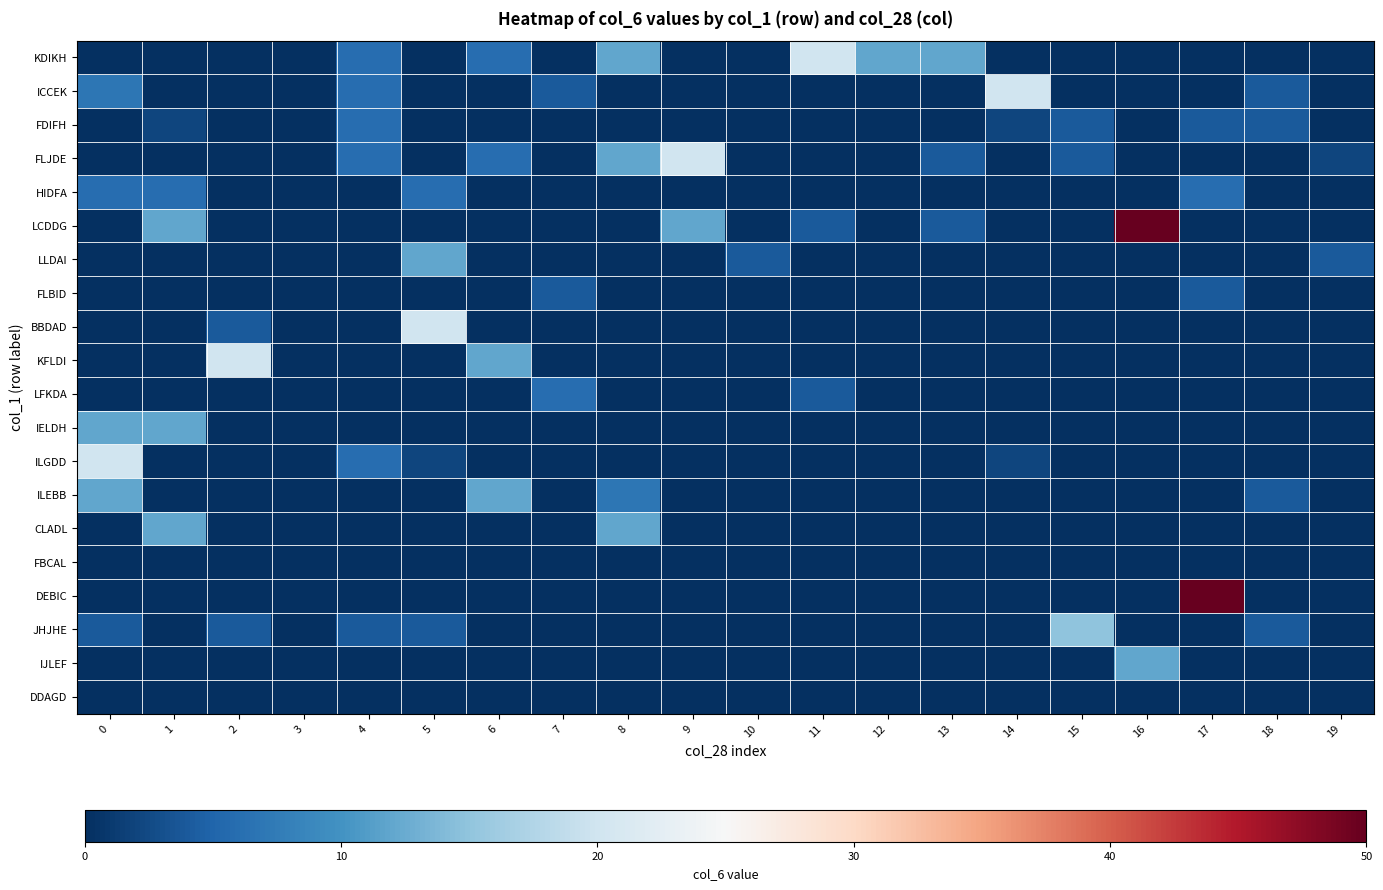

Which series changed the most between 2 and 4?

KFLDI